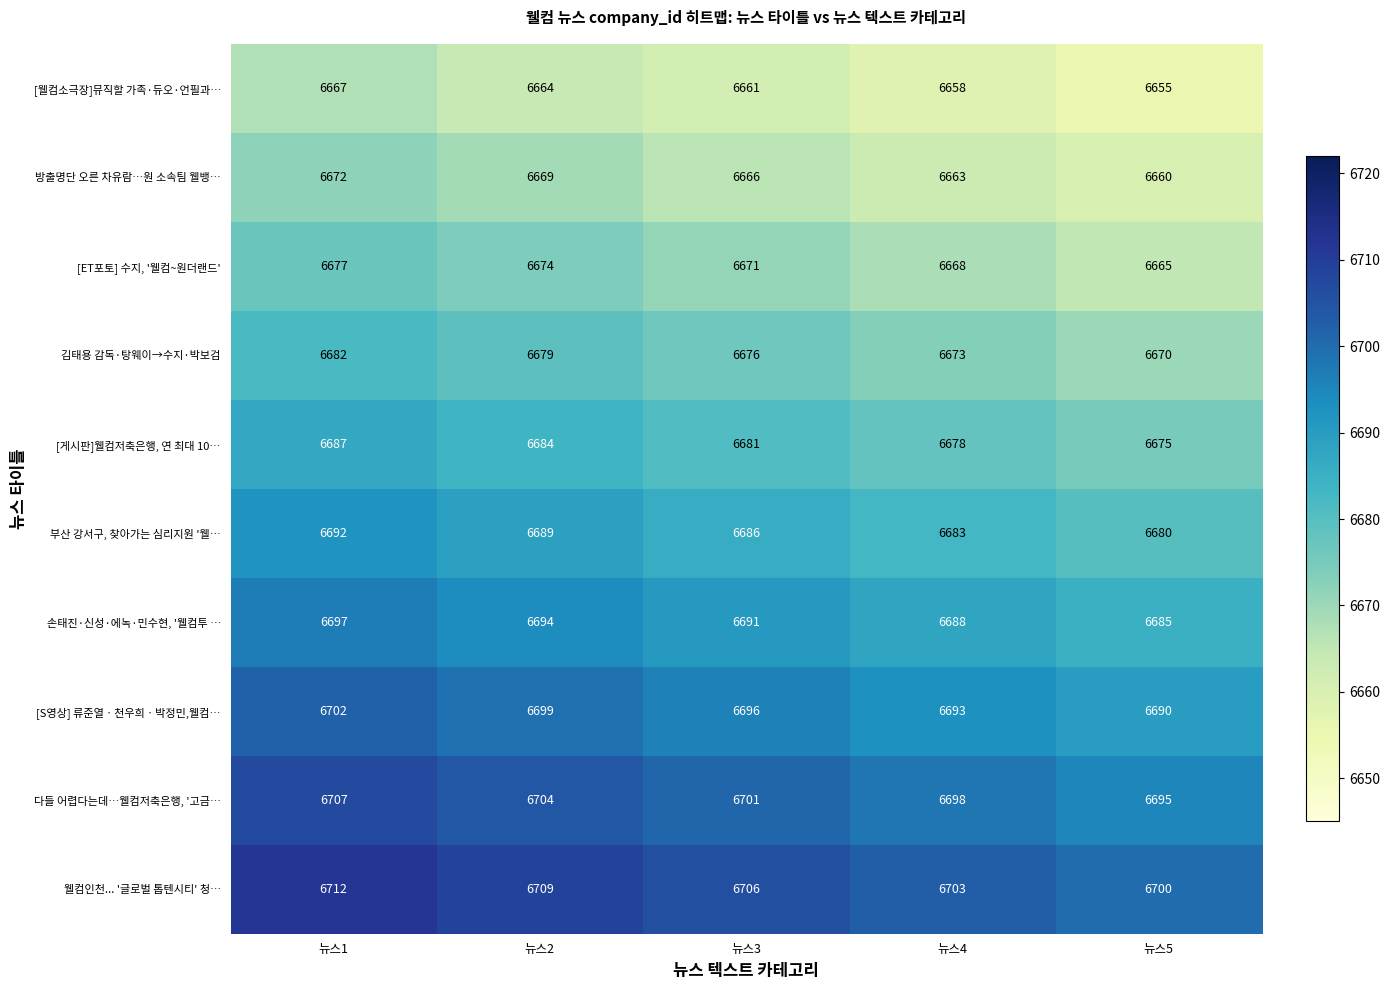

The value of [웰컴소극장]뮤직할 가족·듀오·언필과… at 뉴스1 is 6667. True or false?

True